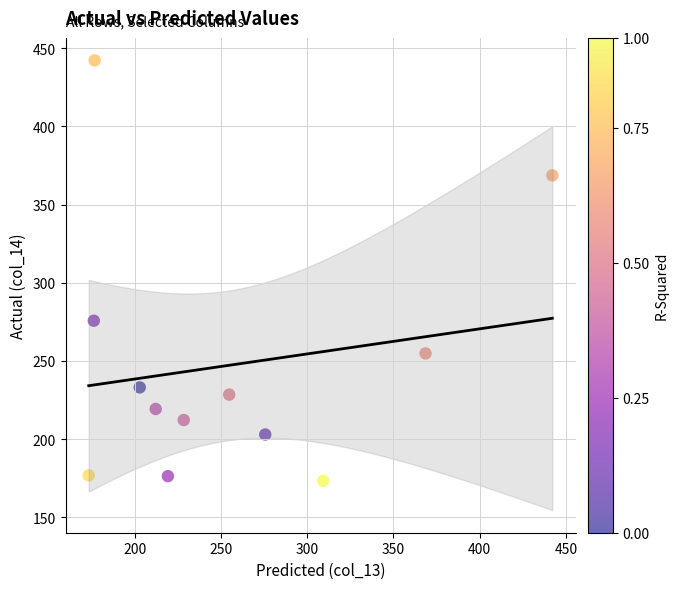

What is the range of Y values (max minus min)?

268.8